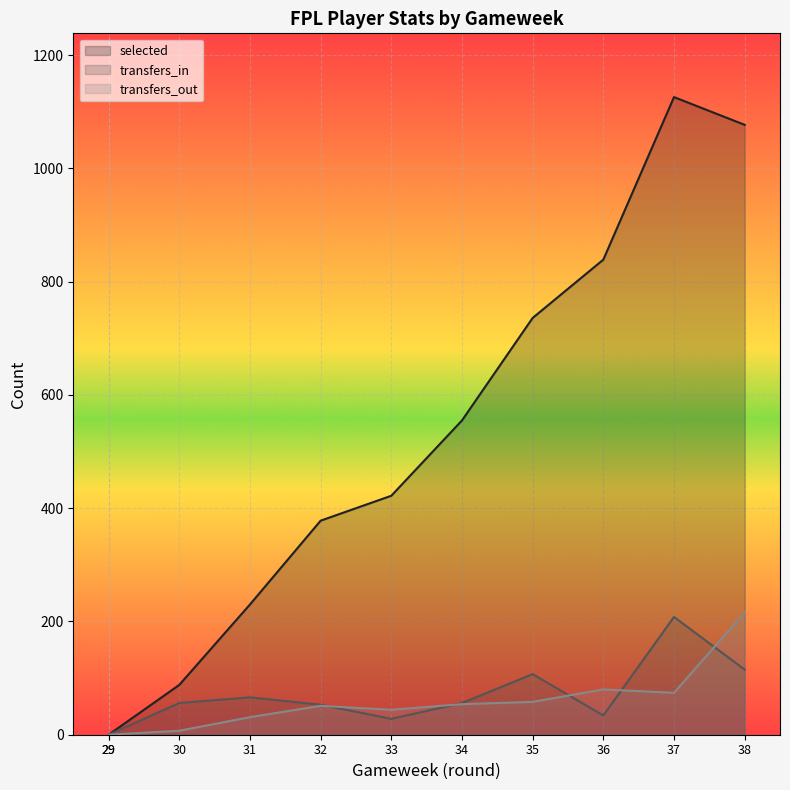

Which series has the largest range (max minus min)?

selected